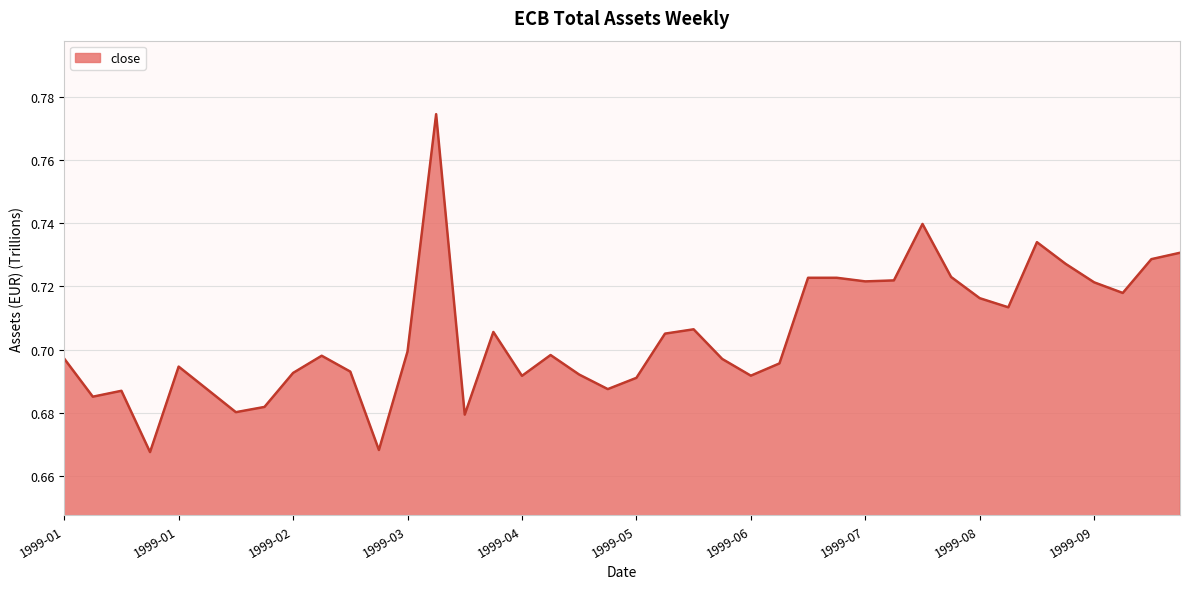

What is the sum of all values?

28.2